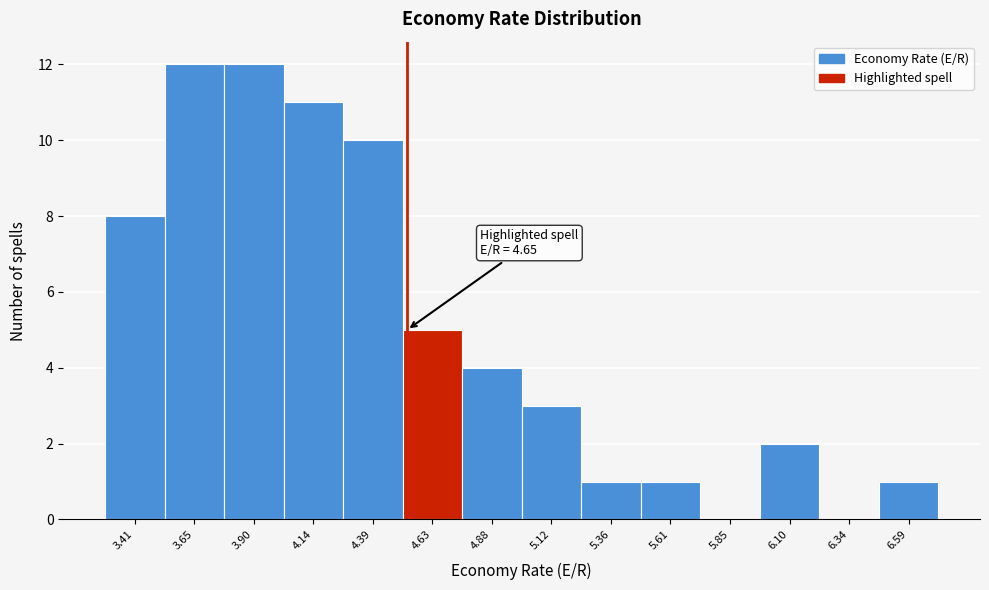

Reading left to right, transcribe all the data shown in this chart.

3.41=8	3.65=12	3.90=12	4.14=11	4.39=10	4.63=5	4.88=4	5.12=3	5.36=1	5.61=1	5.85=0	6.10=2	6.34=0	6.59=1